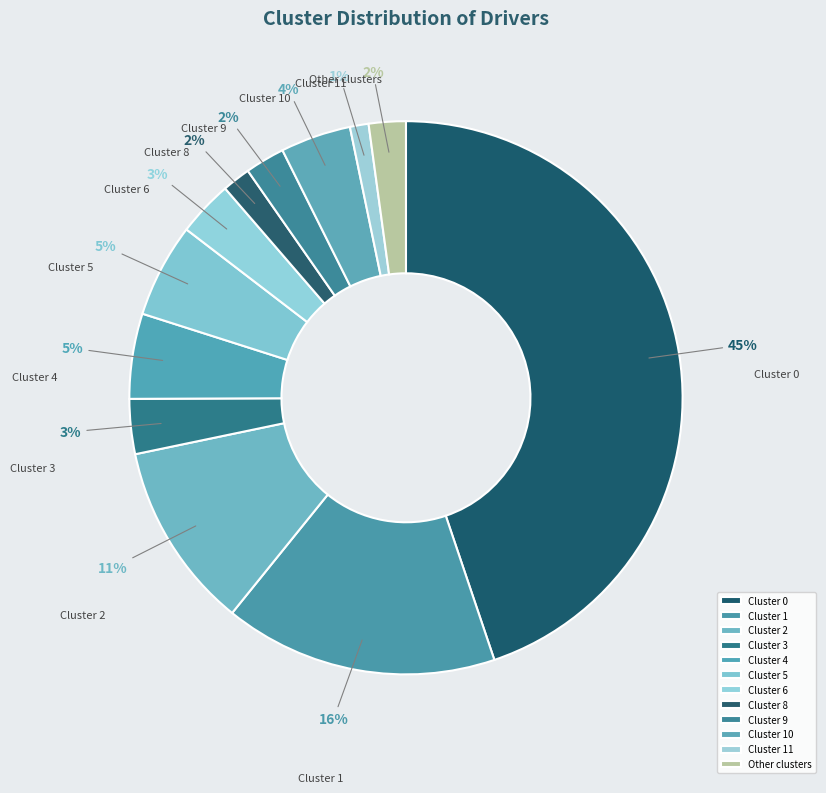

Count the number of slices in the pie.

12